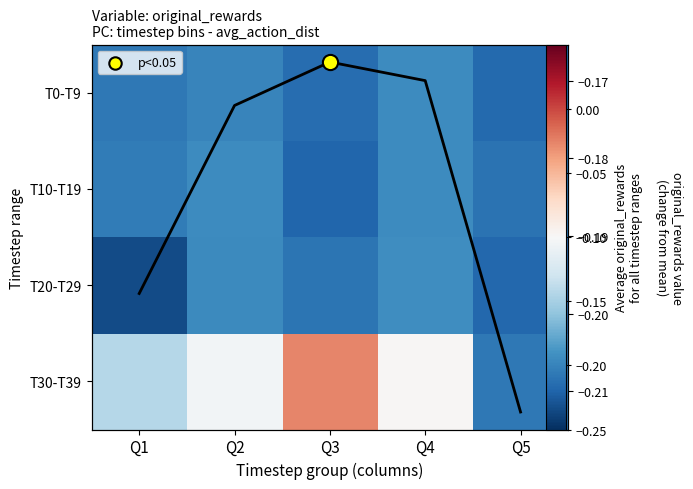

List the labels in order of T30-T39 value, smallest first.

Q5, Q1, Q2, Q4, Q3